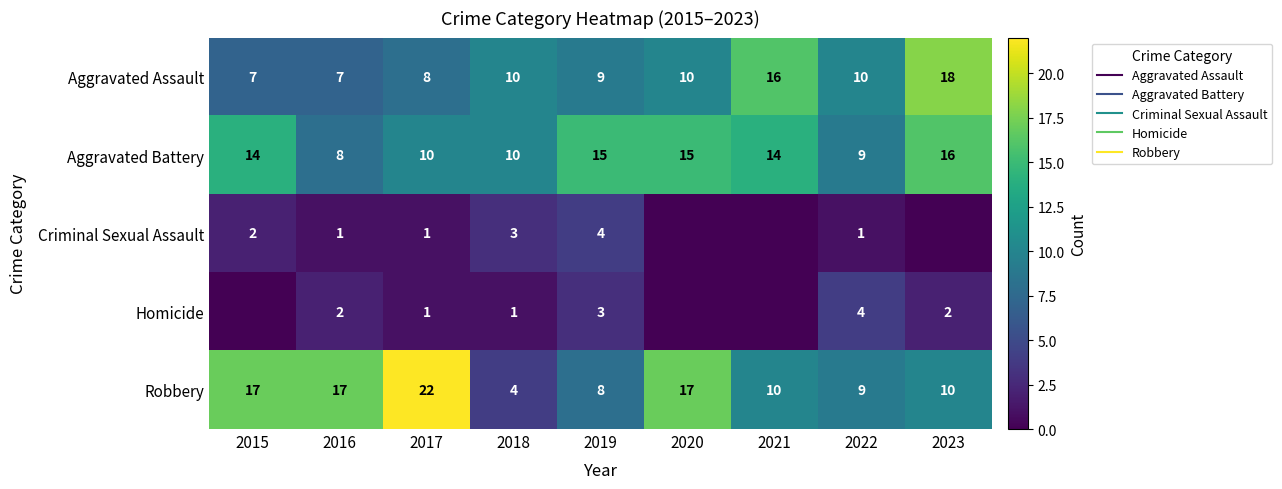

What is the spread (max minus min) of values at 2016?

16